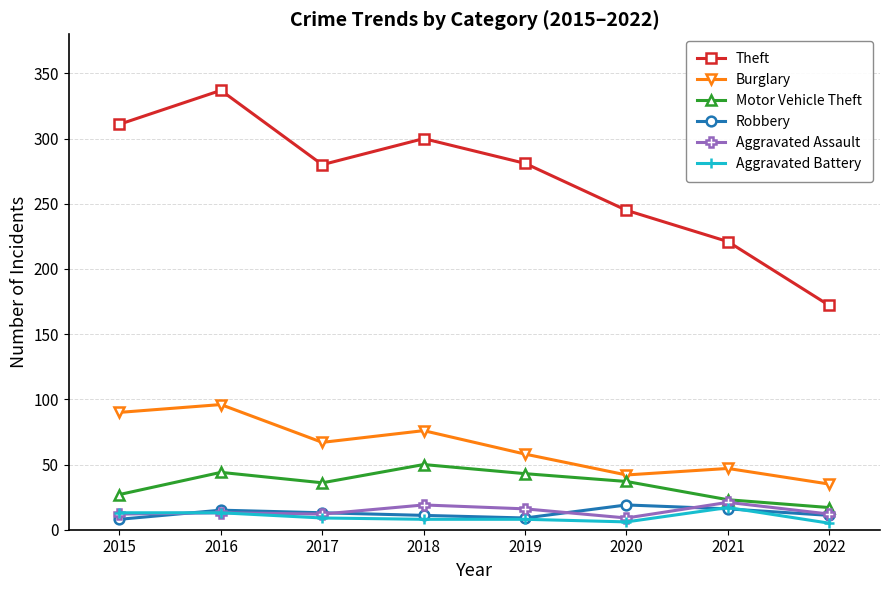

Is it true that Aggravated Assault equals 12 at 2022?

True